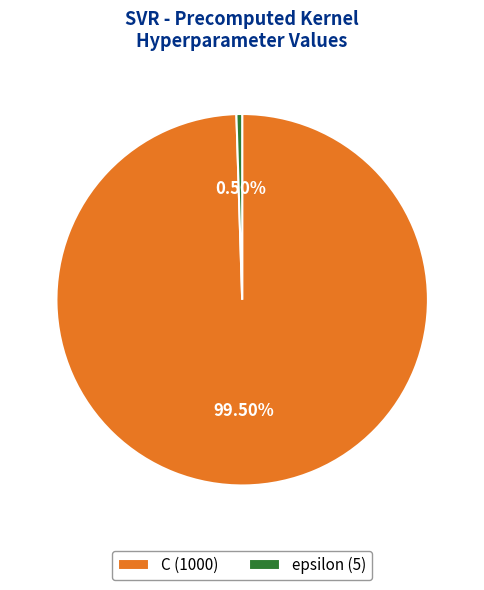

Which has a higher value, epsilon (5) or C (1000)?

C (1000)